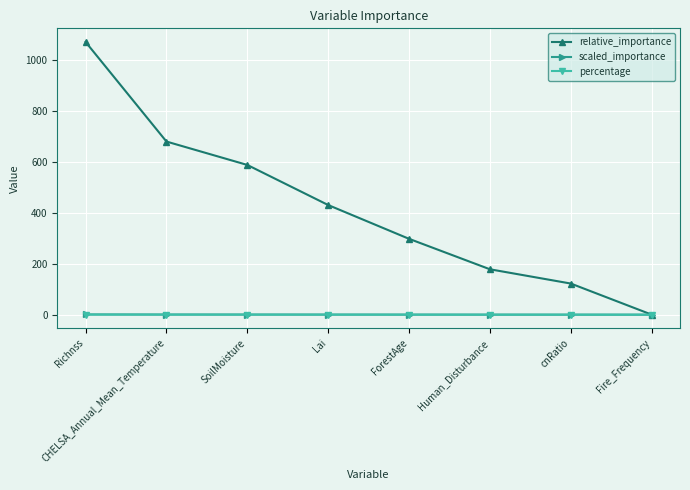

Is it true that percentage equals 0.0 at Fire_Frequency?

True